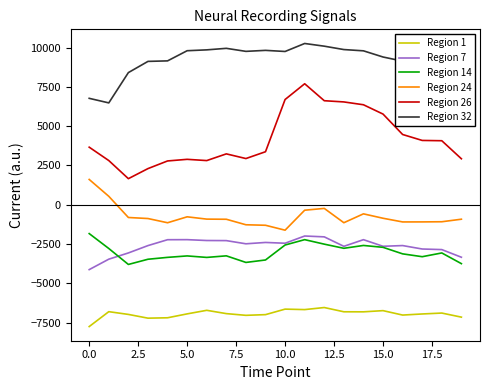

Which series has the widest spread of values?

Region 26